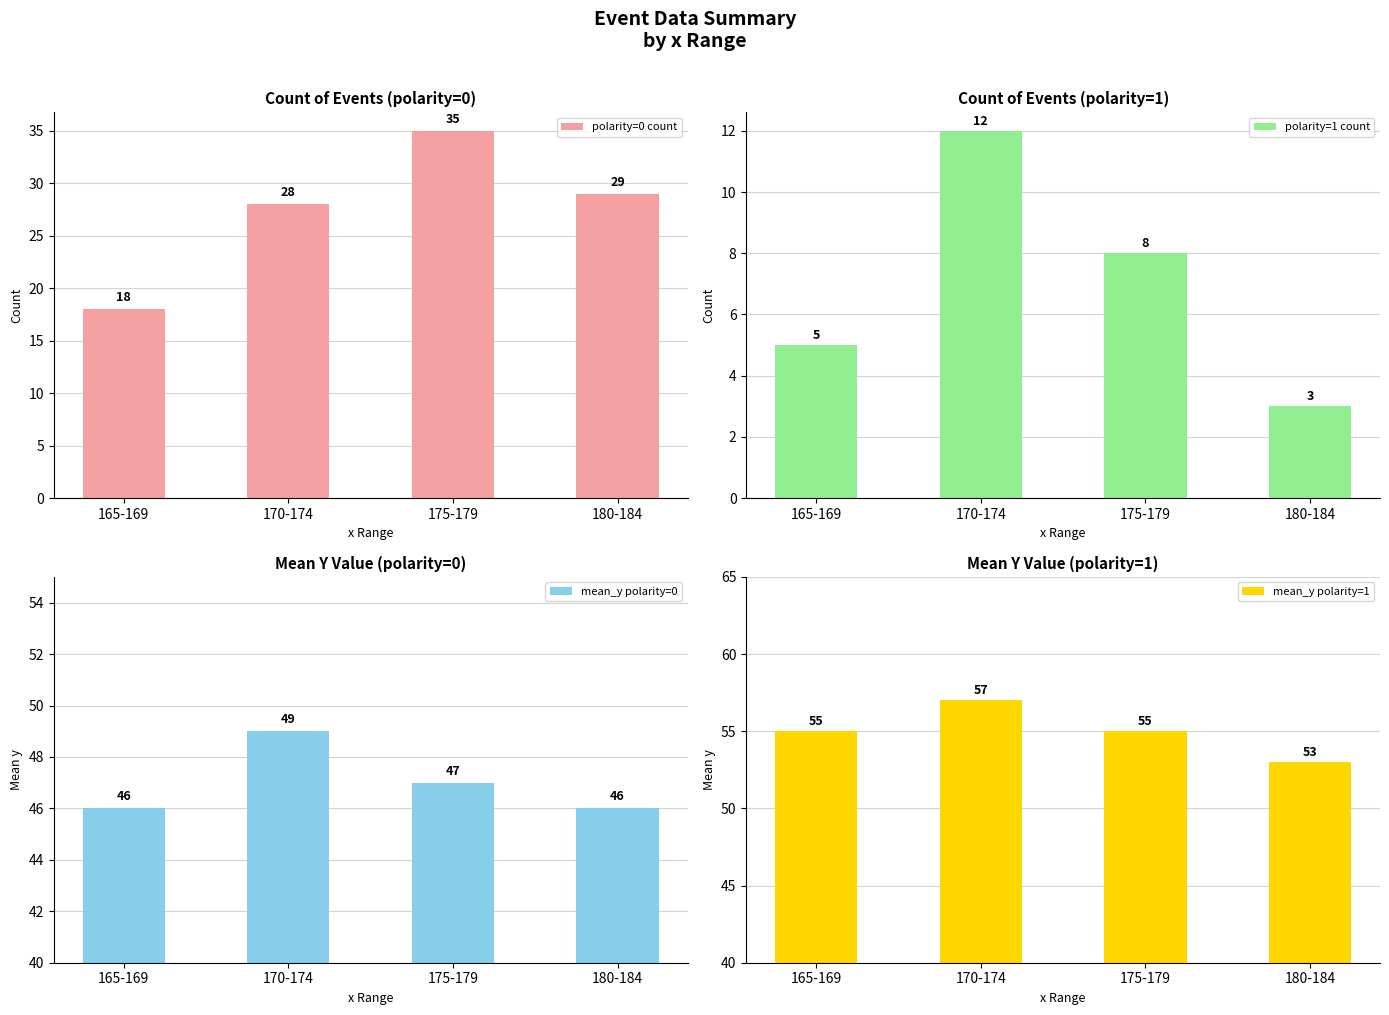

How many values in the polarity=0 count series are below 29?

2